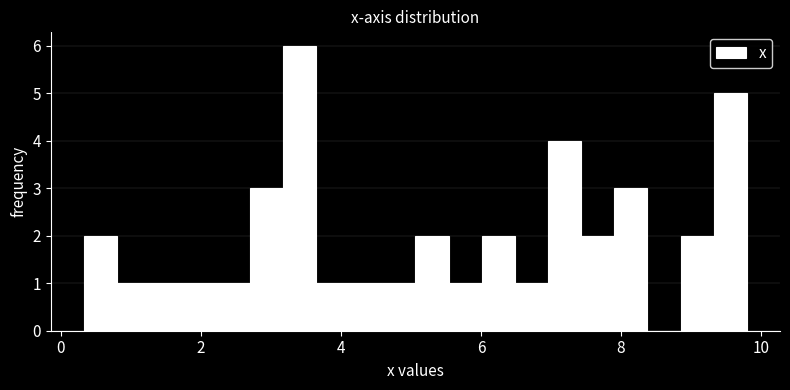

Read against the x-axis, roughly where is the centre of the tallest bar?

3.4